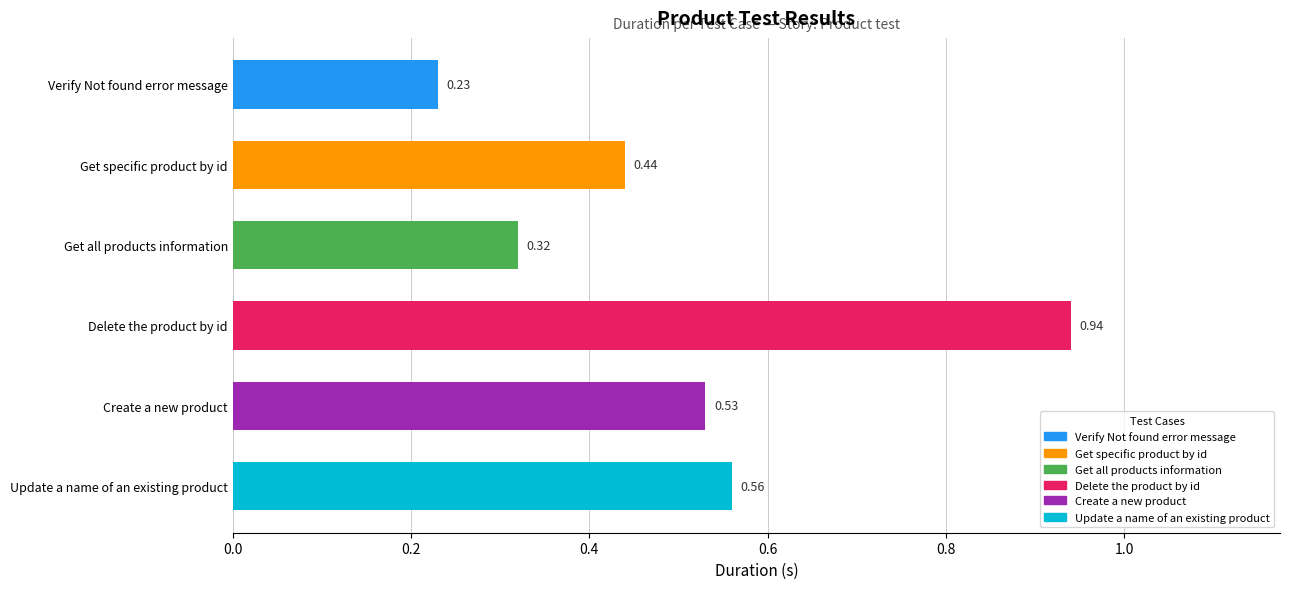

Which label corresponds to the largest value in the chart?

Delete the product by id